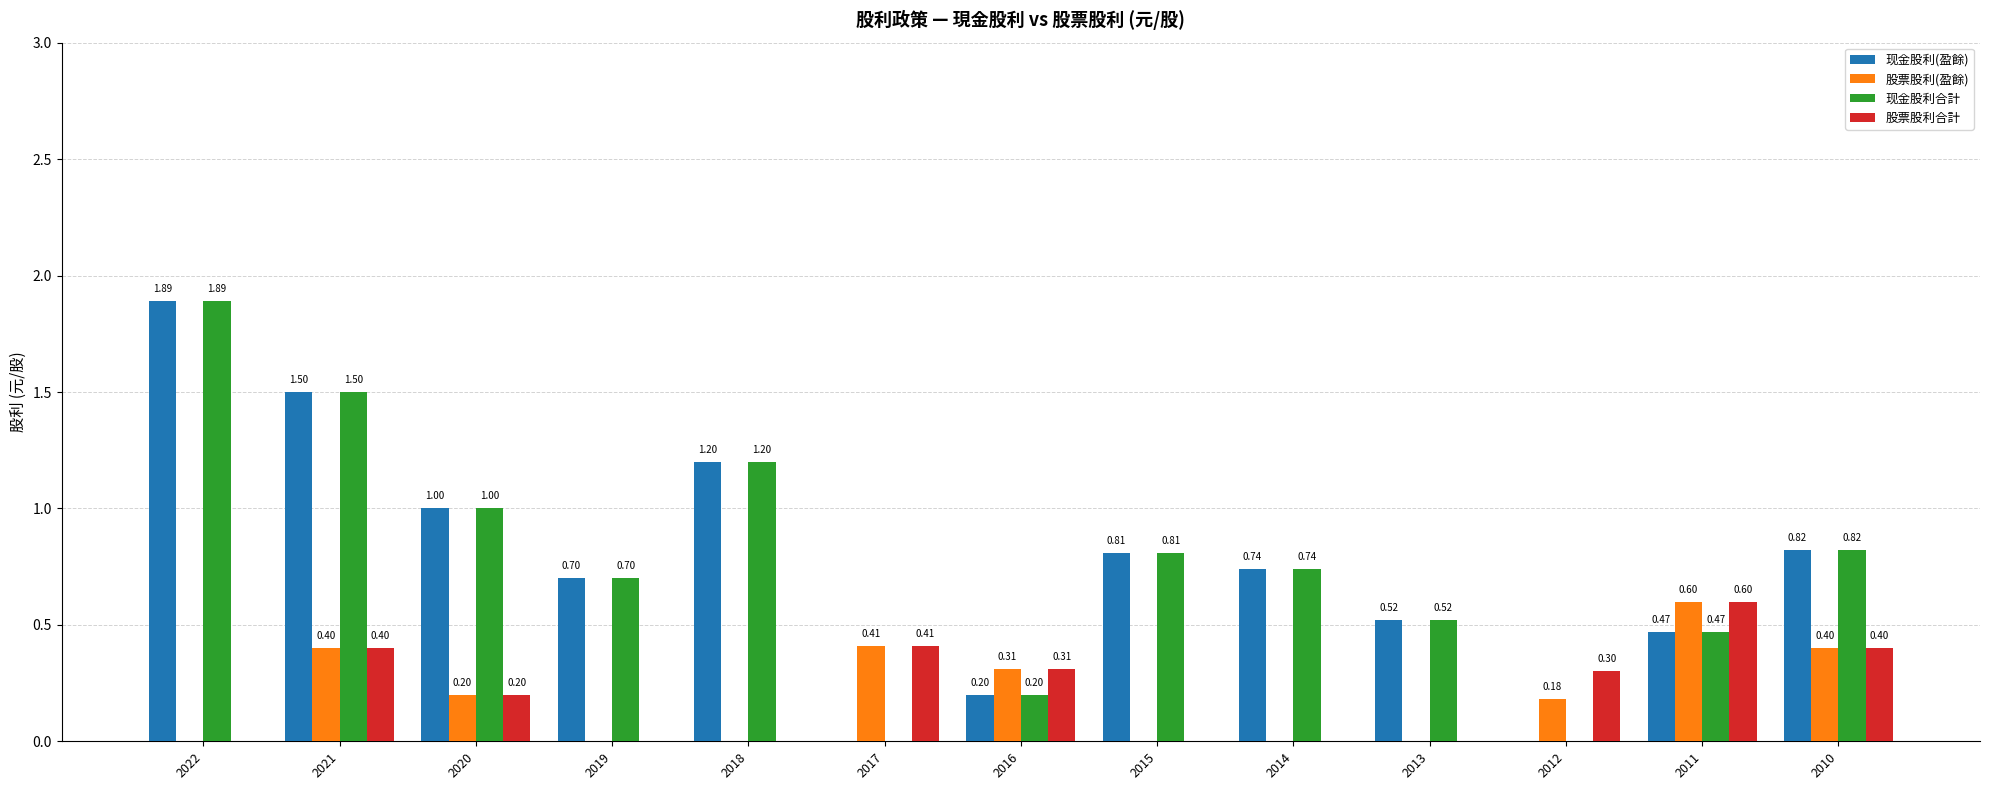

Is the value of 股票股利合計 at 2017 greater than the value of 现金股利合計 at 2013?

No